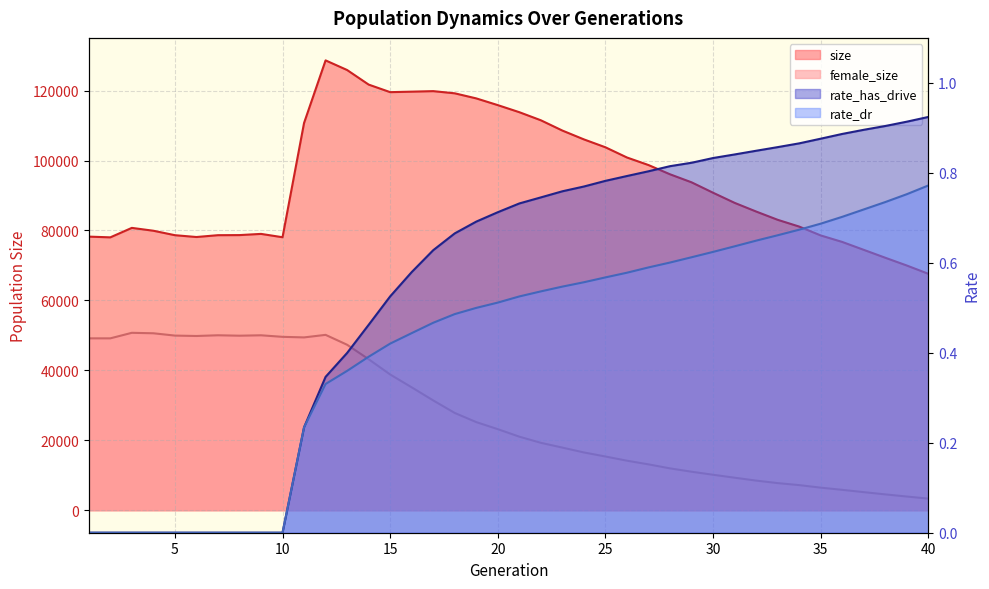

True or false: female_size and rate_dr cross at least once.

False